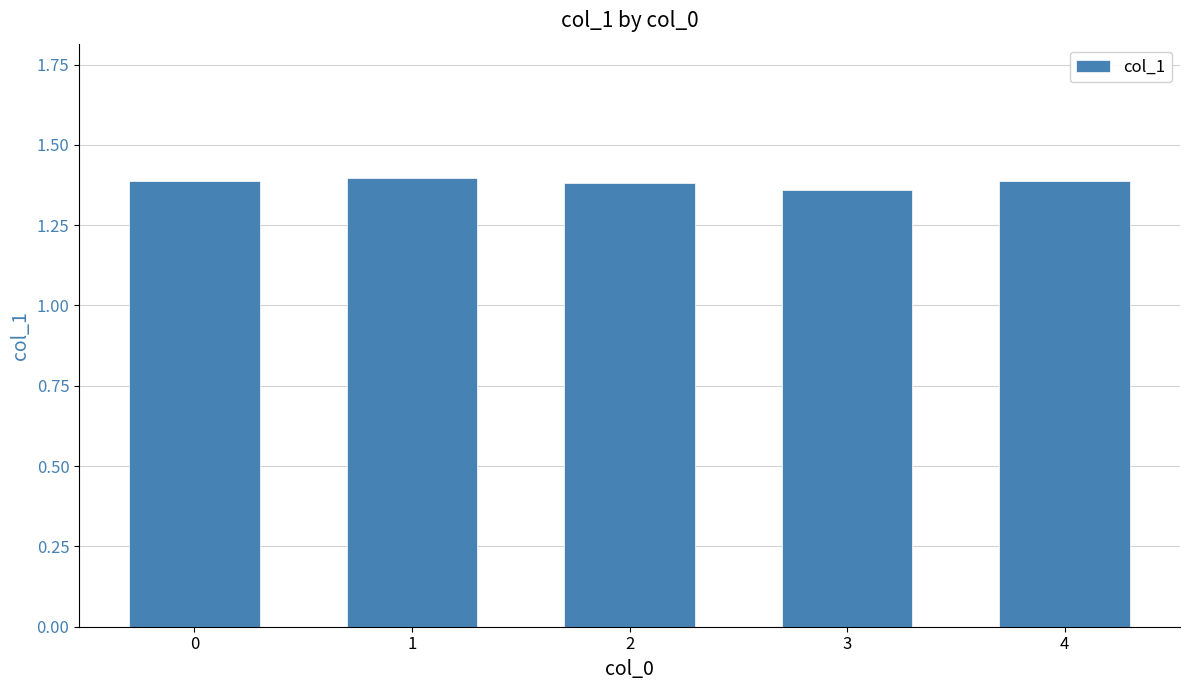

Approximately how many times larger is the value at 2 compared to 3?

1.0